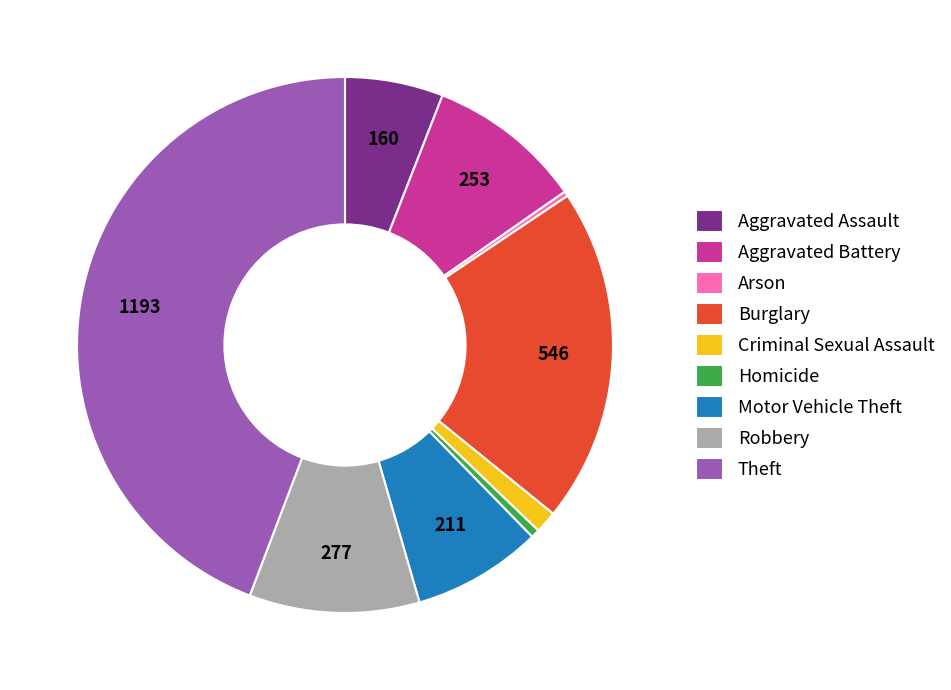

Is there any slice that represents more than half of the pie?

No